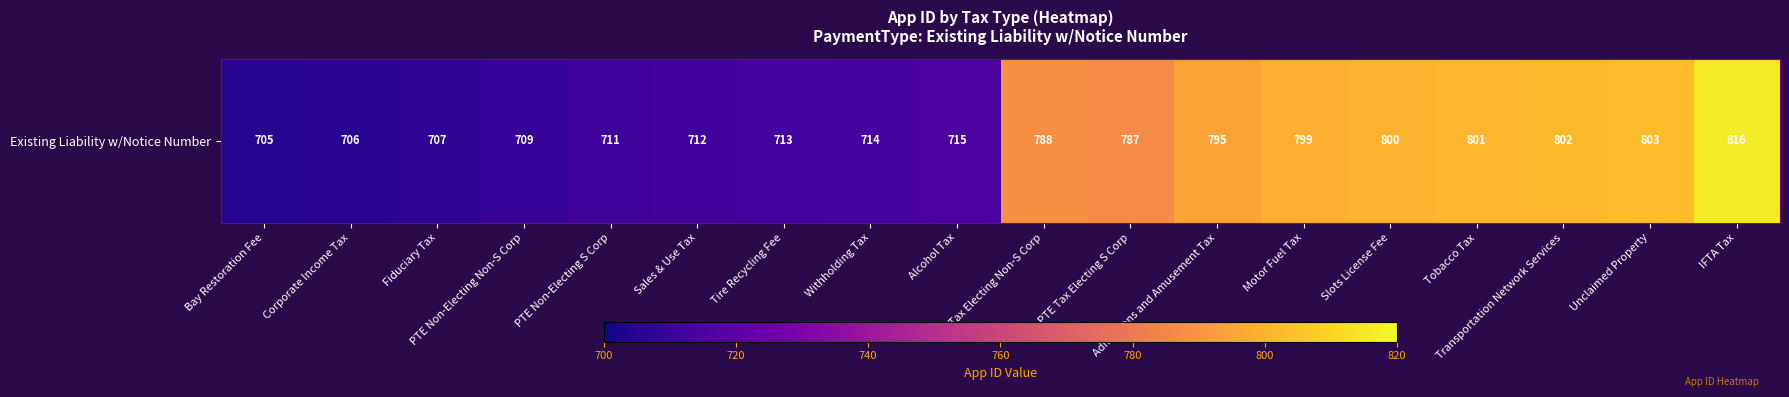

Reading left to right, list all the values displayed in this chart.

705	706	707	709	711	712	713	714	715	788	787	795	799	800	801	802	803	816